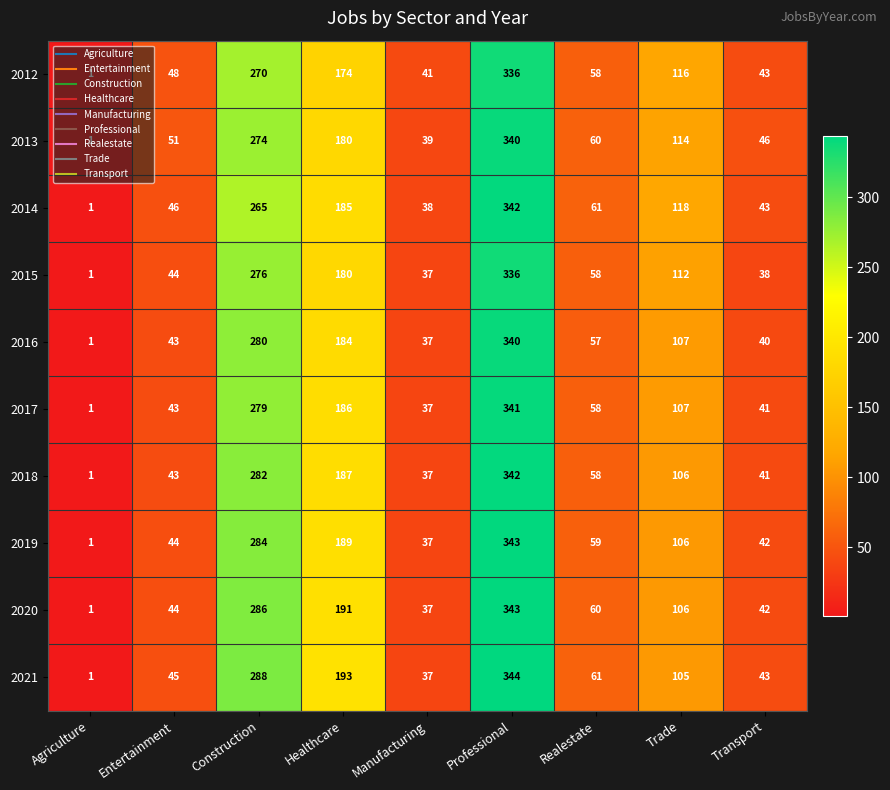

What is the total value across all series at Agriculture?

10